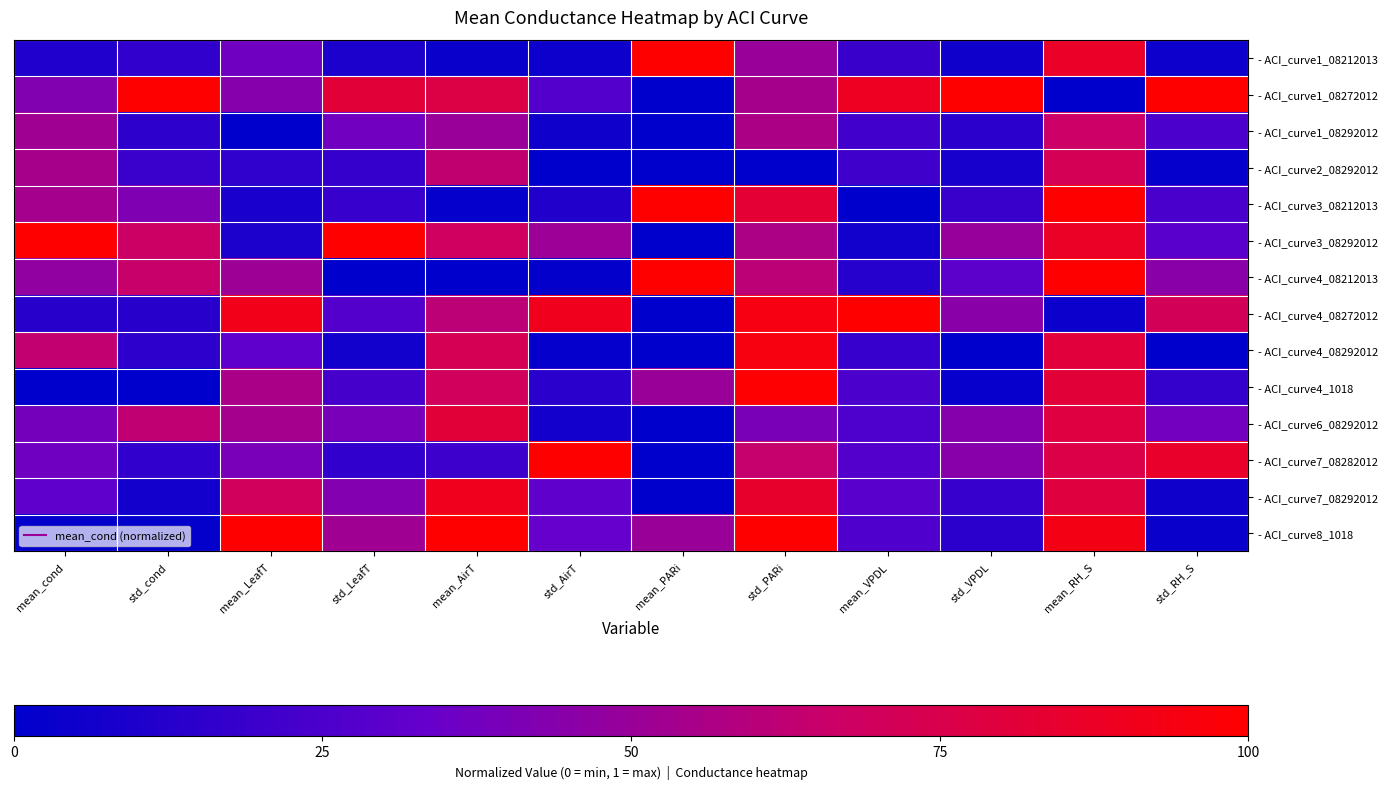

What is the spread (max minus min) of values at mean_cond?

1.0